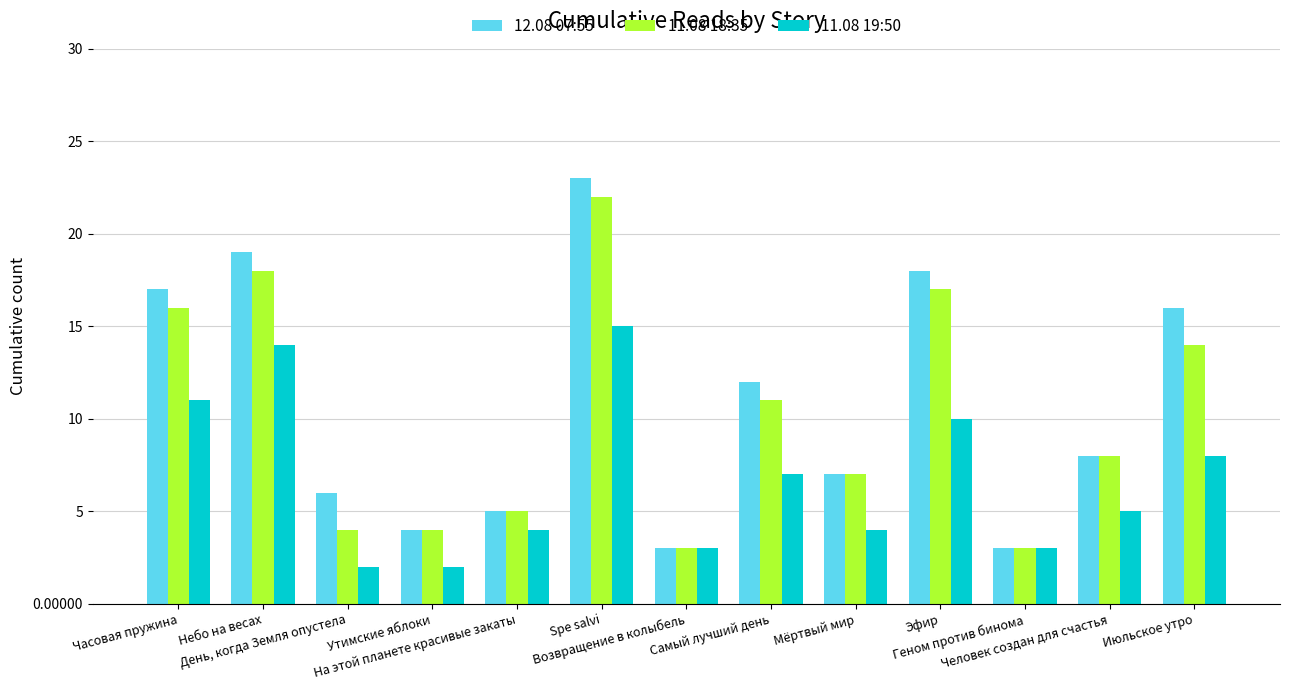

What are all the series names shown in the legend?

12.08 07:55, 11.08 18:35, 11.08 19:50